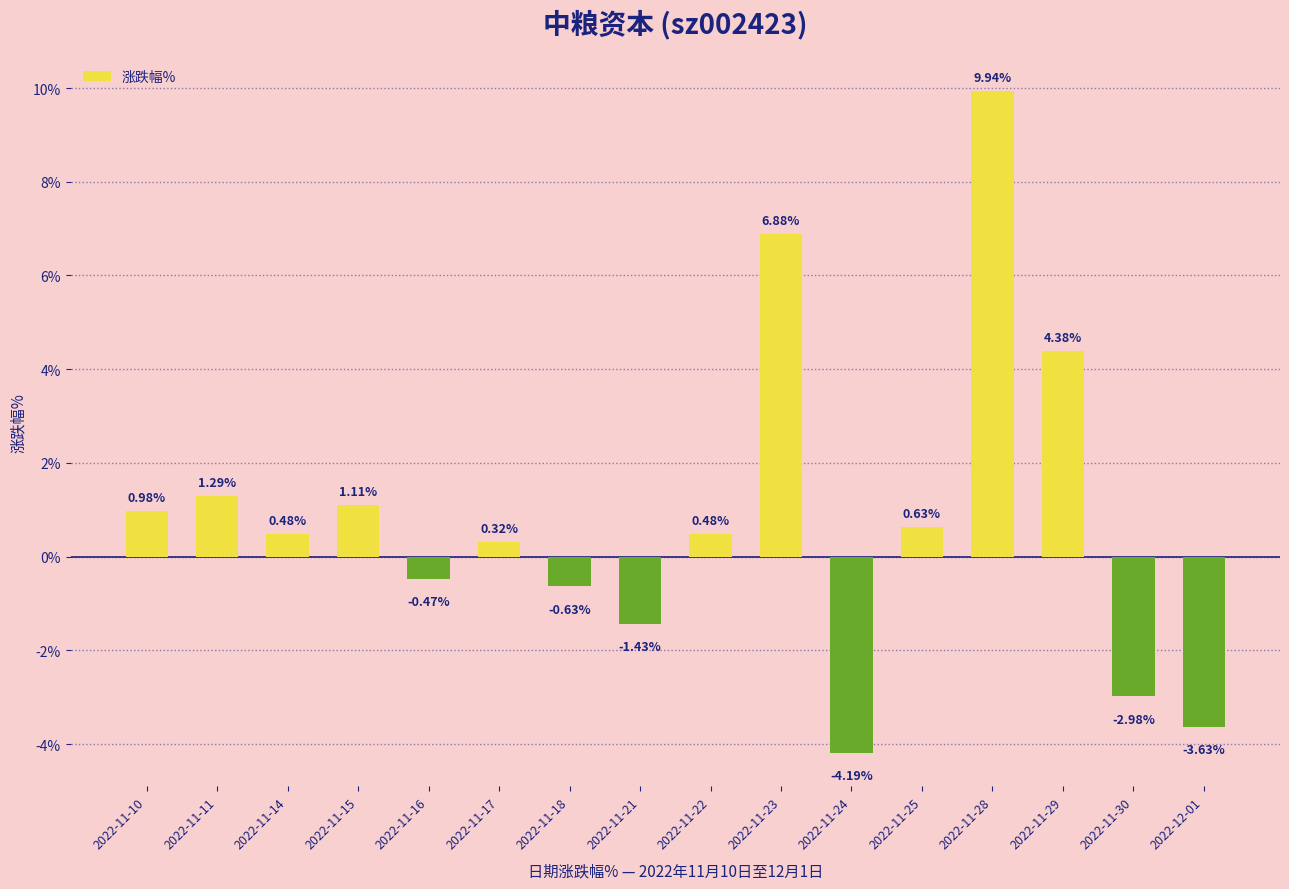

What is the greatest value displayed?

9.9